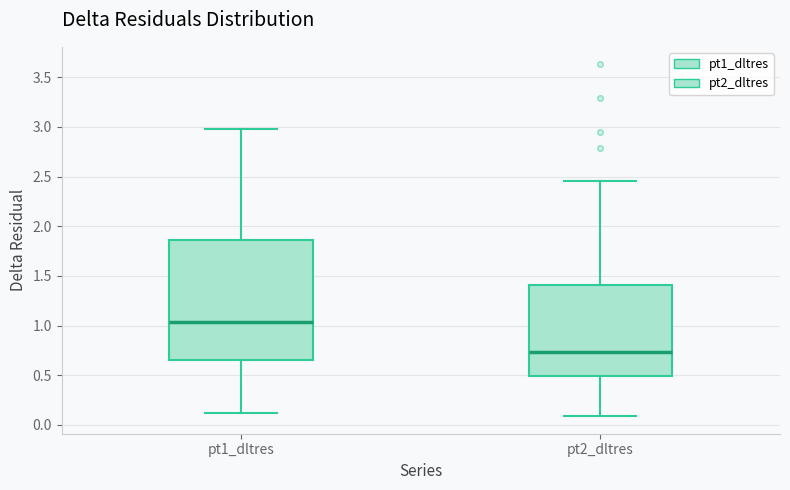

Reading left to right, read every box against the y-axis: the position of its median line, the range the box covers, and the ends of its whiskers. The values are not printed on the chart, so give them approximately, as read against the axis.

pt1_dltres: median 1.05, box 0.65 to 1.85, whiskers 0.10 to 3.00
pt2_dltres: median 0.75, box 0.50 to 1.40, whiskers 0.10 to 2.45